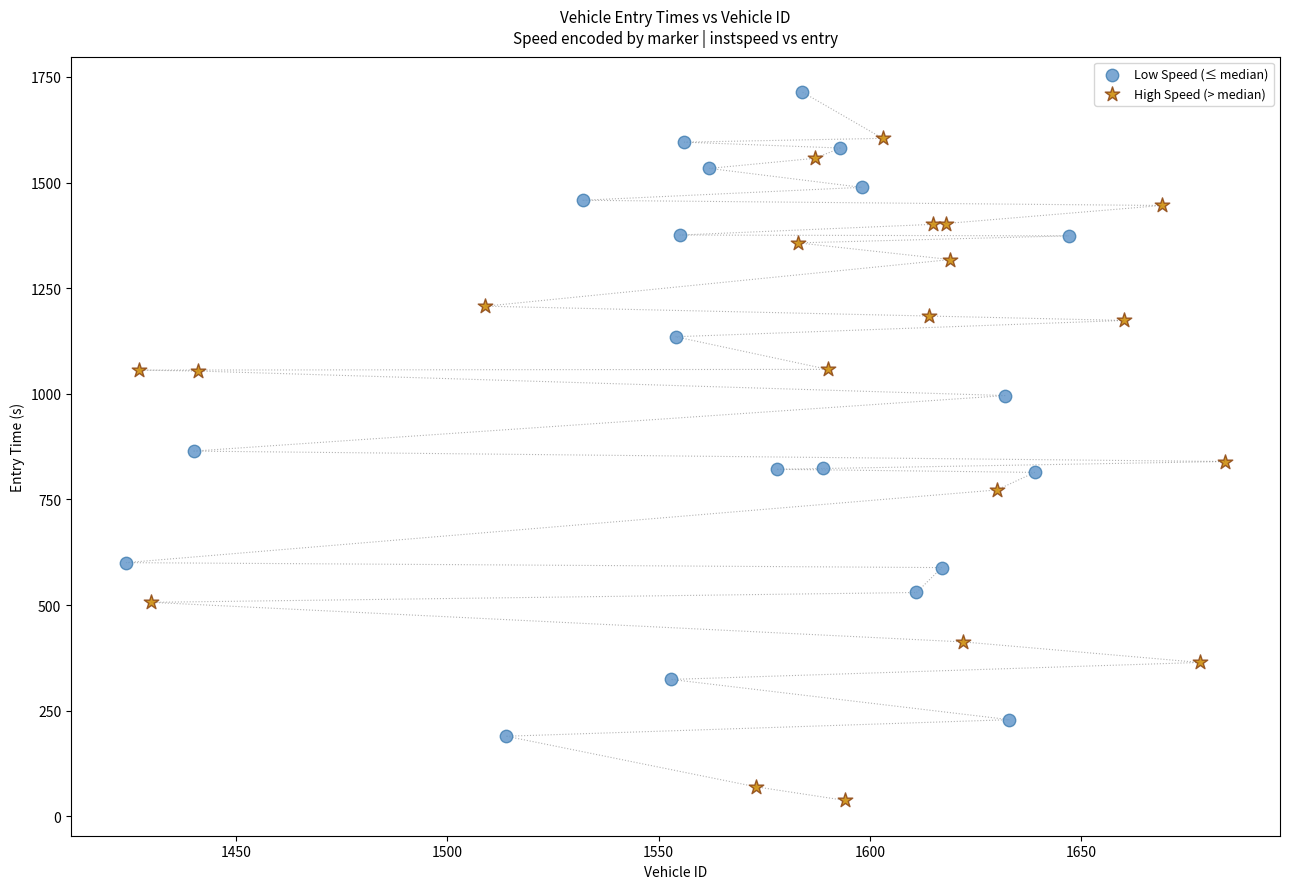

Which series contains the lowest Y value?

High Speed (> median)